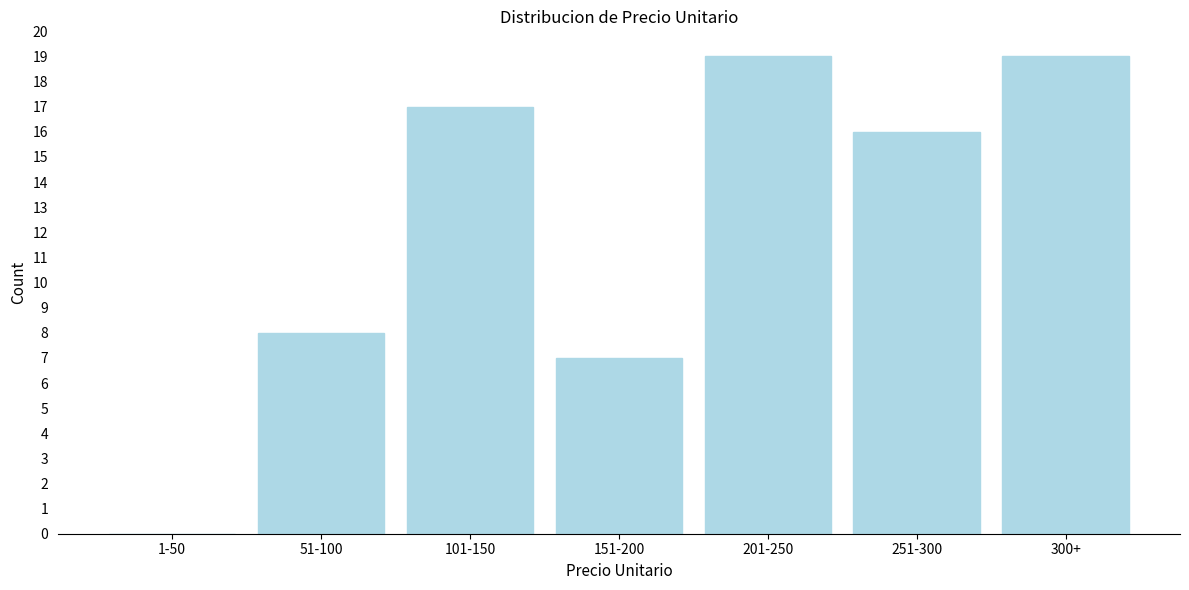

Reading left to right, transcribe all the data shown in this chart.

1-50=0	51-100=8	101-150=17	151-200=7	201-250=19	251-300=16	300+=19